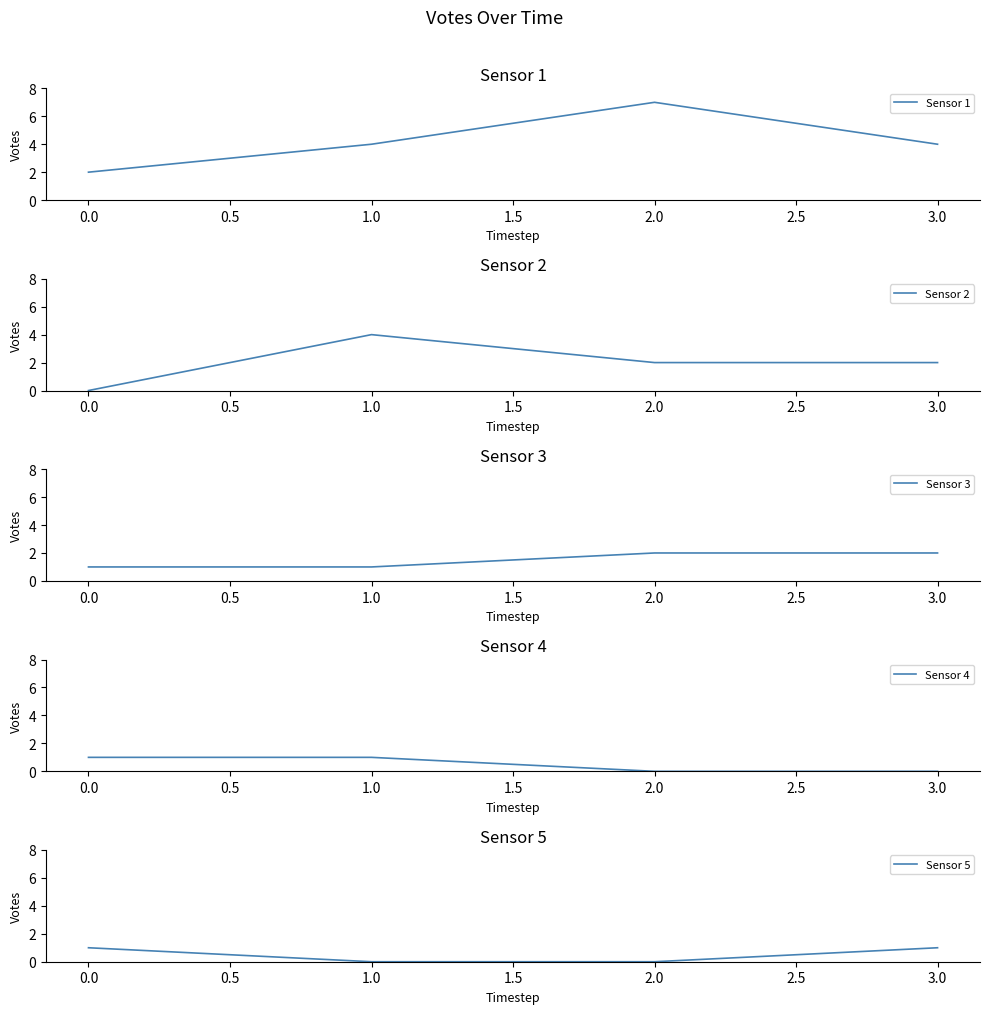

True or false: Sensor 1 has a value of 7 at 2.0.

True